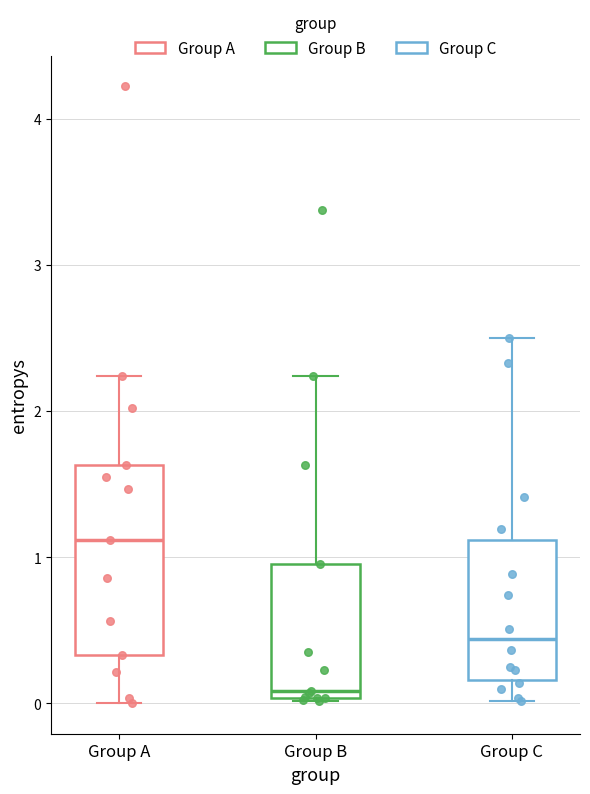

Reading left to right, read every box against the y-axis: the position of its median line, the range the box covers, and the ends of its whiskers. The values are not printed on the chart, so give them approximately, as read against the axis.

Group A: median 1.1, box 0.3 to 1.6, whiskers 0.0 to 2.2
Group B: median 0.1, box 0.0 to 1.0, whiskers 0.0 to 2.2
Group C: median 0.4, box 0.2 to 1.1, whiskers 0.0 to 2.5